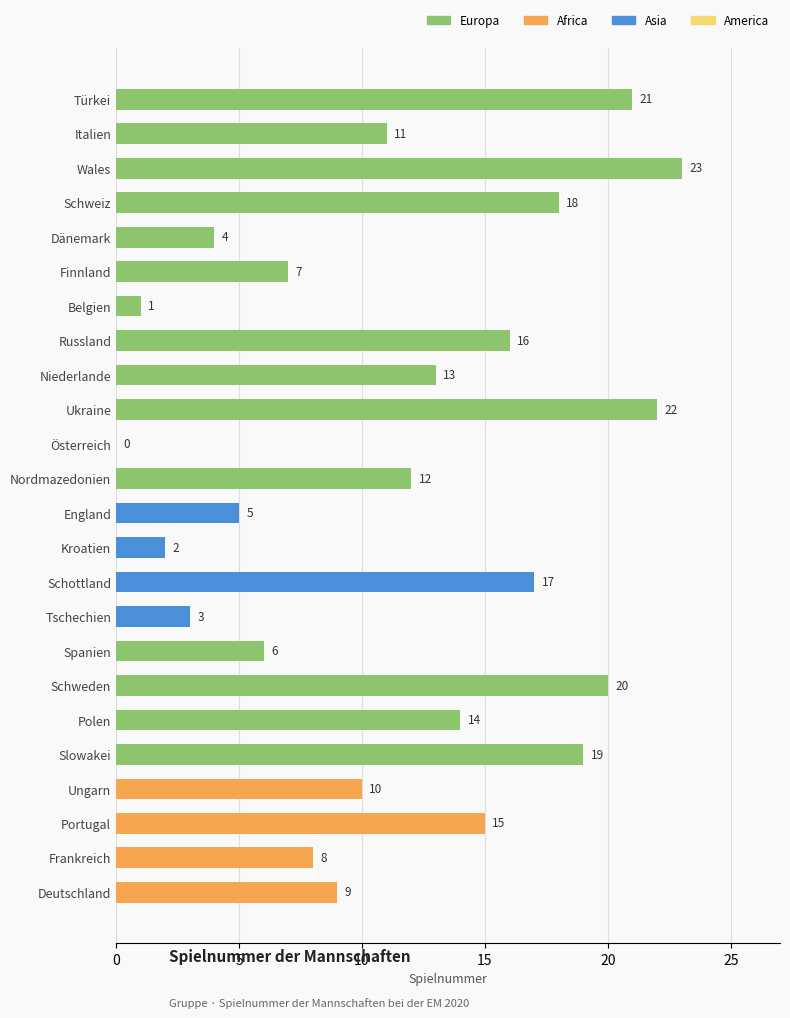

Are the bars horizontal?

Yes